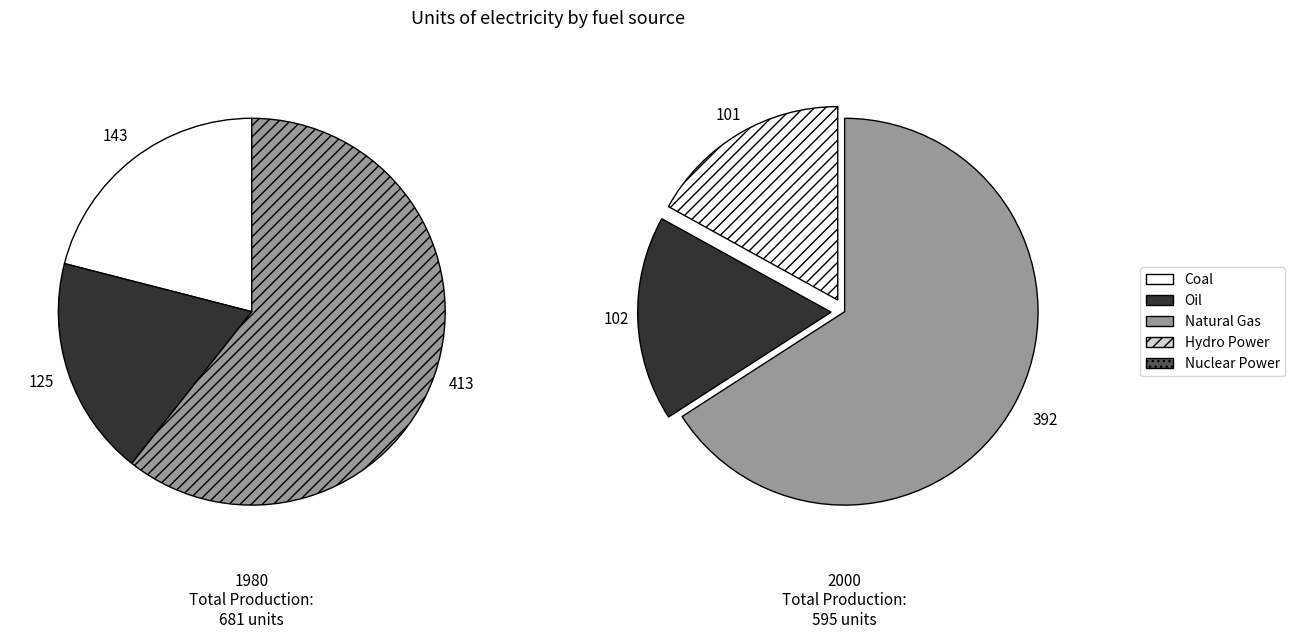

Which slice is the smallest?

101